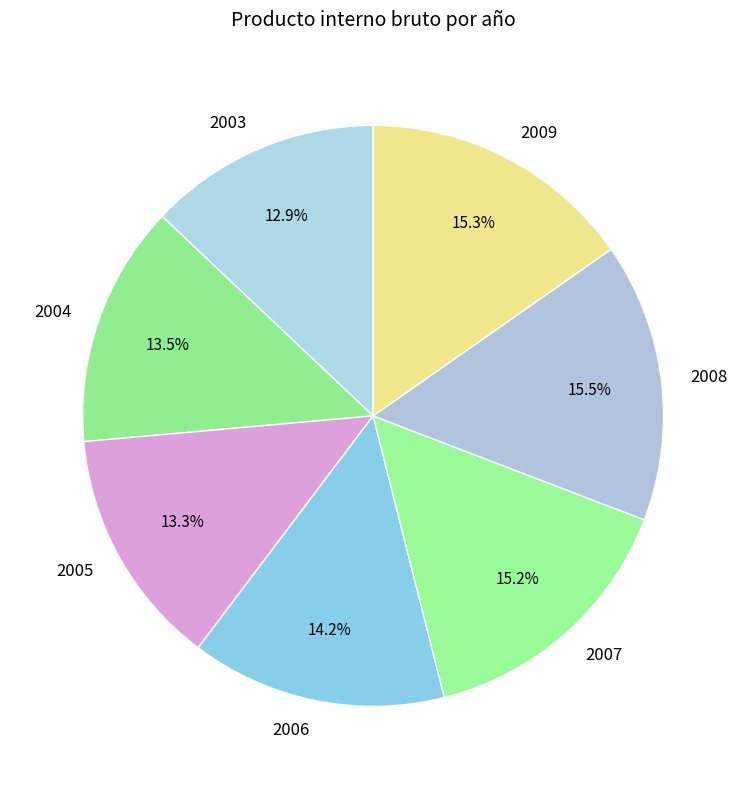

Is 2004 the majority of the pie?

No